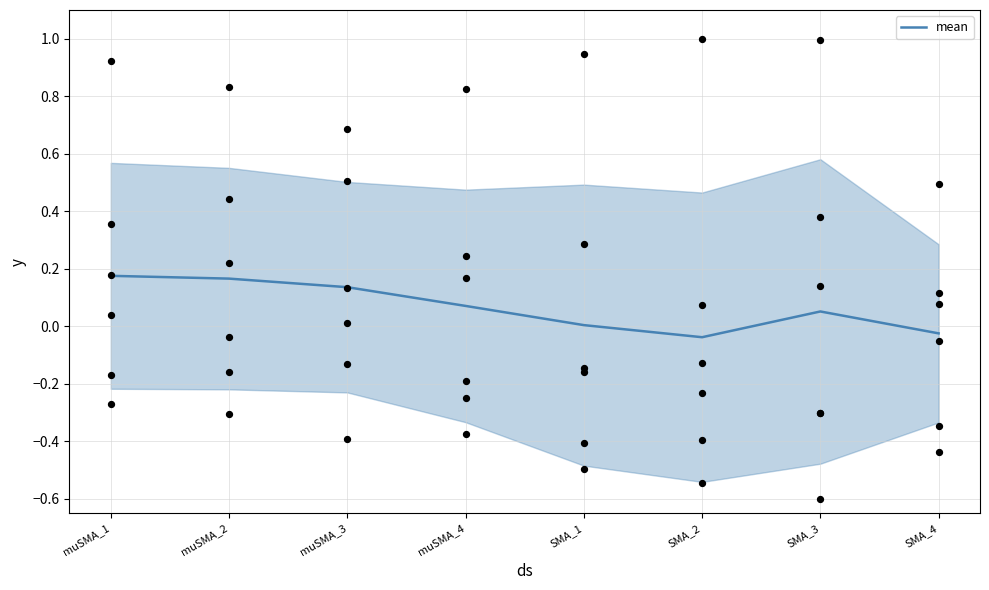

What is the change in value from muSMA_2 to muSMA_4?

-0.1